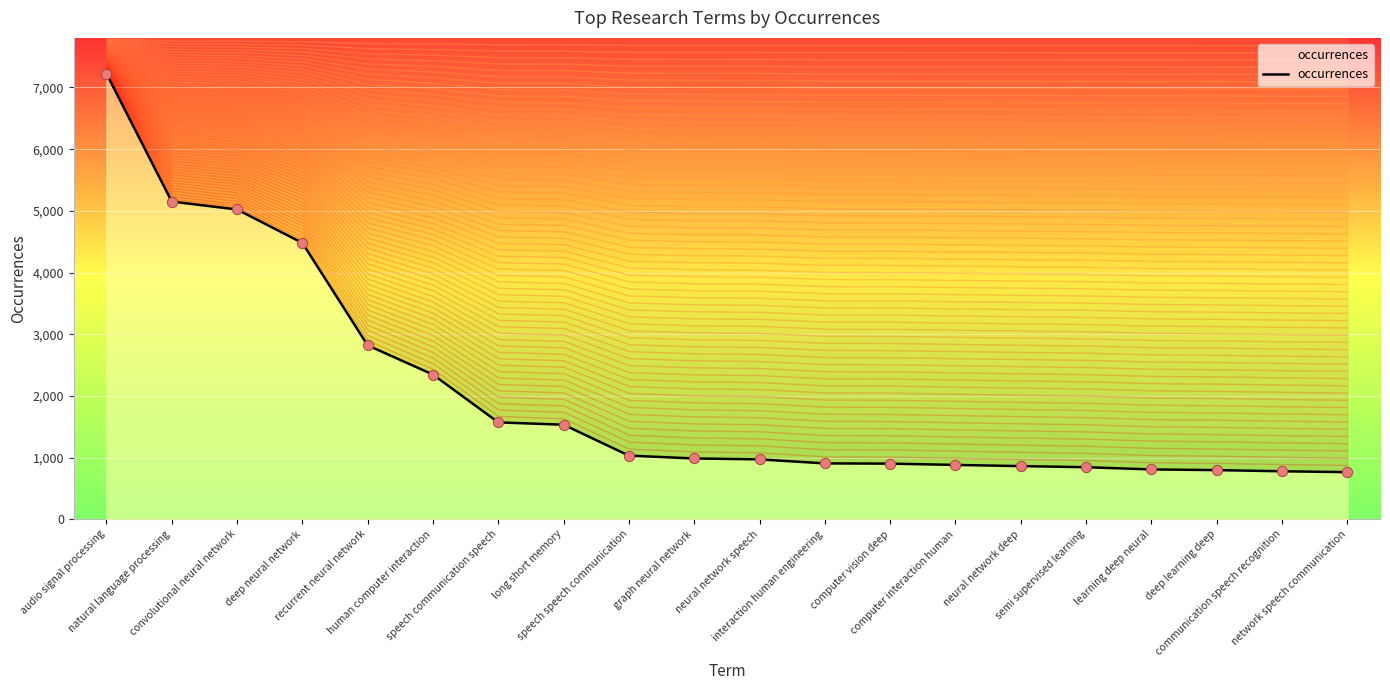

What is the ratio of the value at natural language processing to the value at neural network deep?

6.0